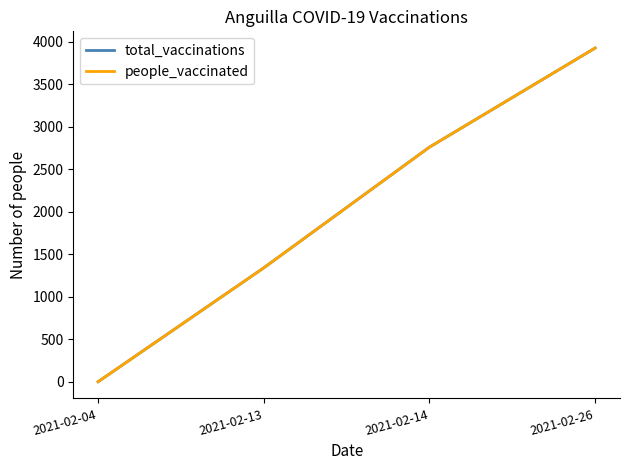

What is the value of the people_vaccinated point at the 2nd from the left?

1341